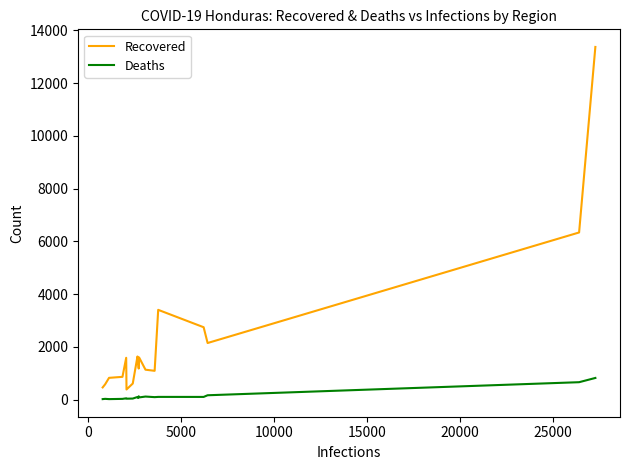

Rank the series by their maximum value, from highest to lowest.

Recovered, Deaths